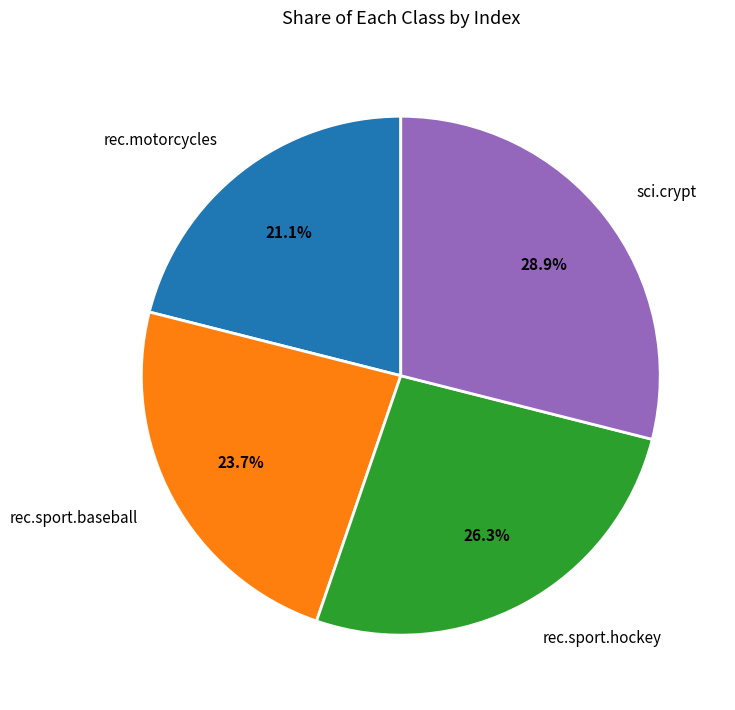

True or false: sci.crypt accounts for 39% of the total.

False